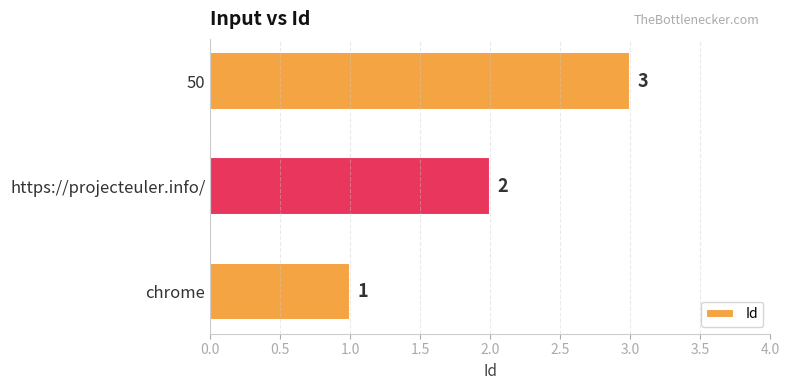

What is the change in value from chrome to 50?

+2